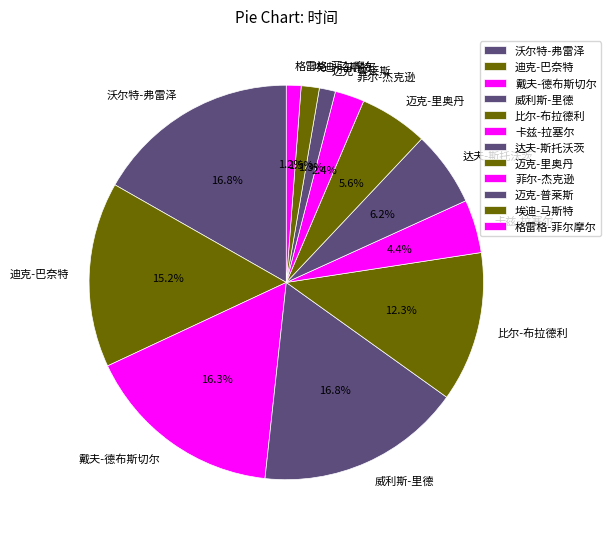

To the nearest percent, what percentage of the pie is 迈克-里奥丹?

6%